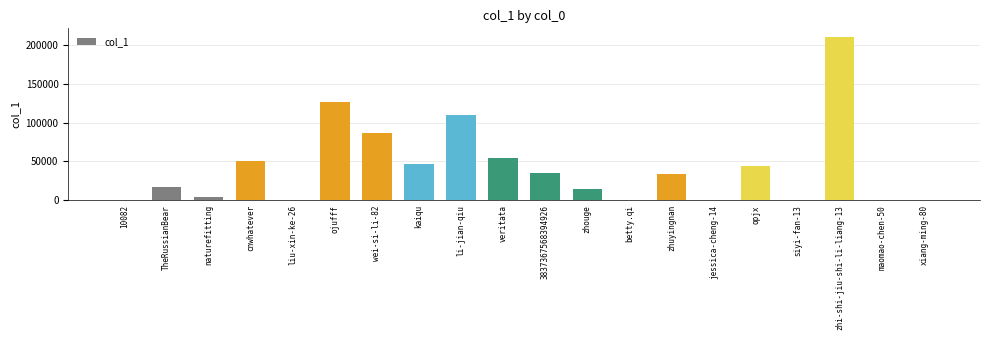

What is the greatest value displayed?

210997